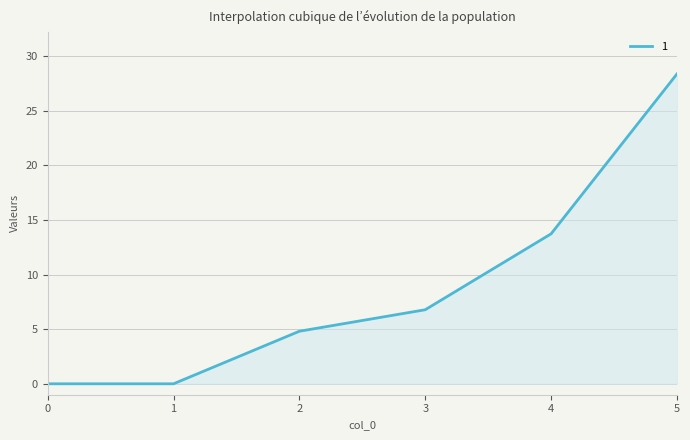

How many lines are shown in the chart?

1